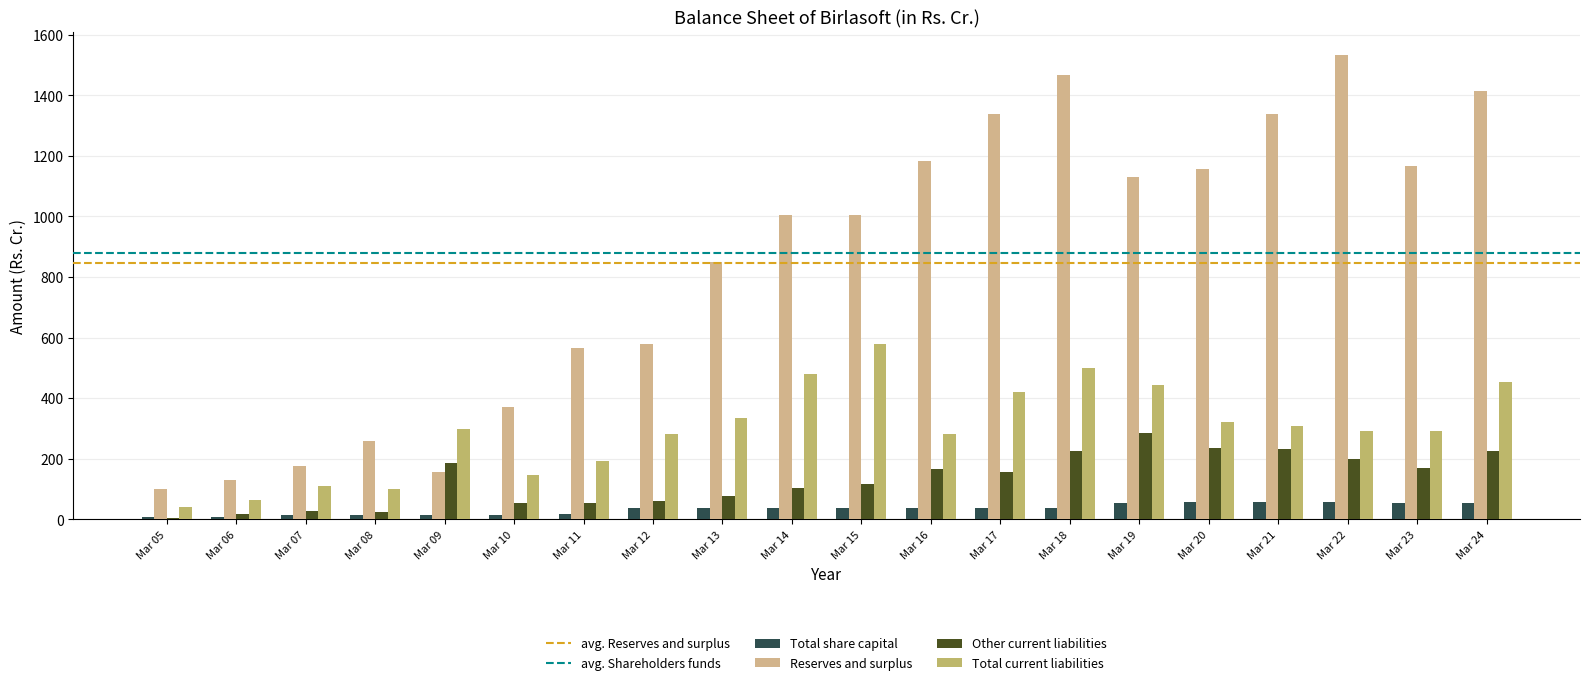

How many data points in Reserves and surplus are above 1006?

10